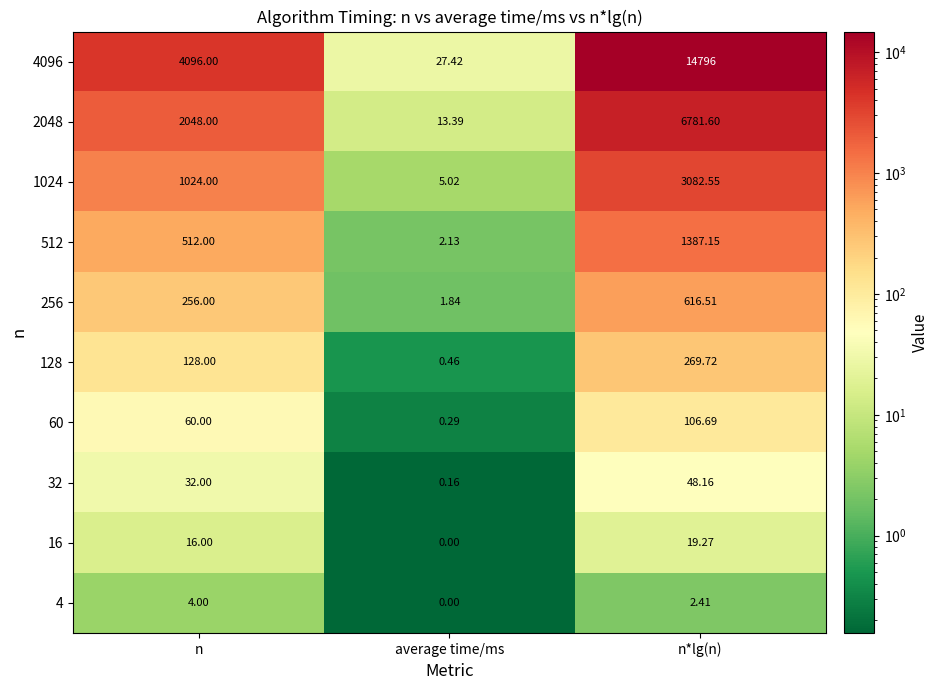

Which series has the widest spread of values?

4096